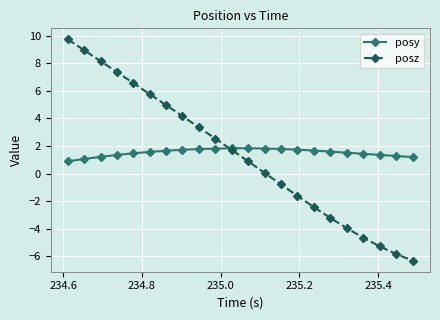

Which series has the widest spread of values?

posz